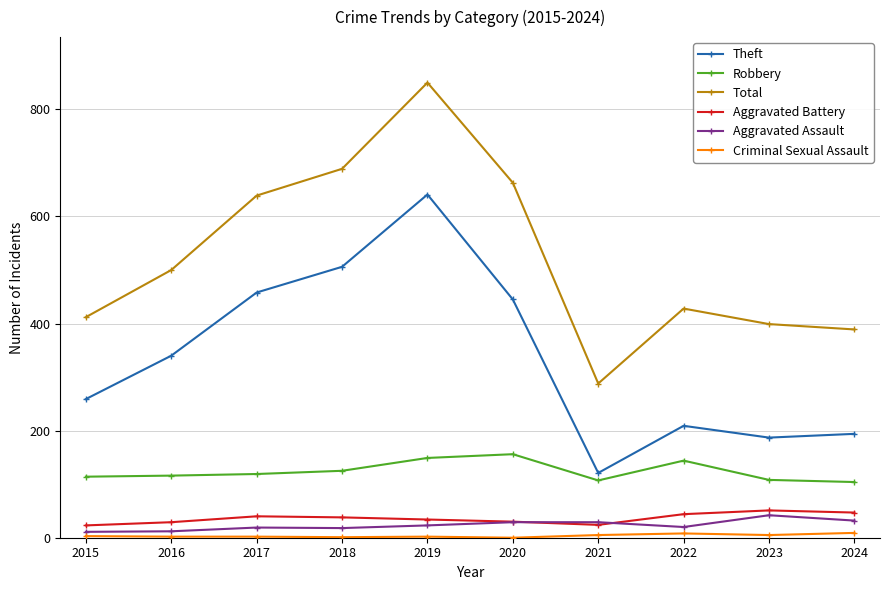

The value of Aggravated Battery at 2021 is 24. True or false?

True